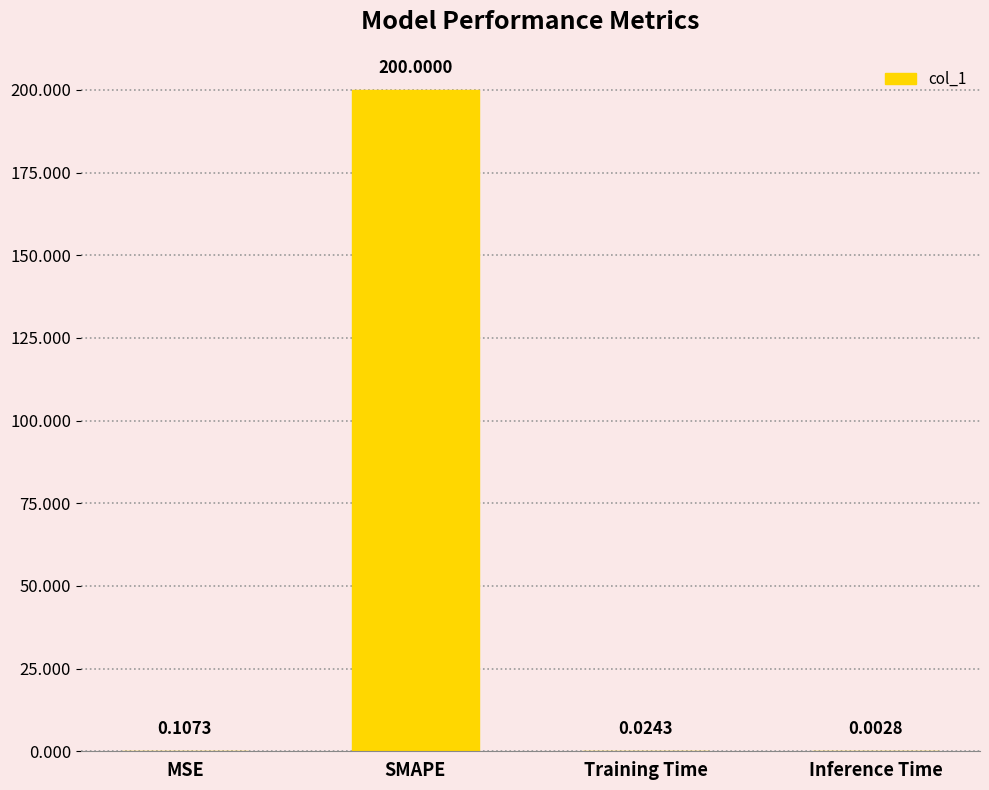

What is the change in value from SMAPE to Training Time?

-200.0